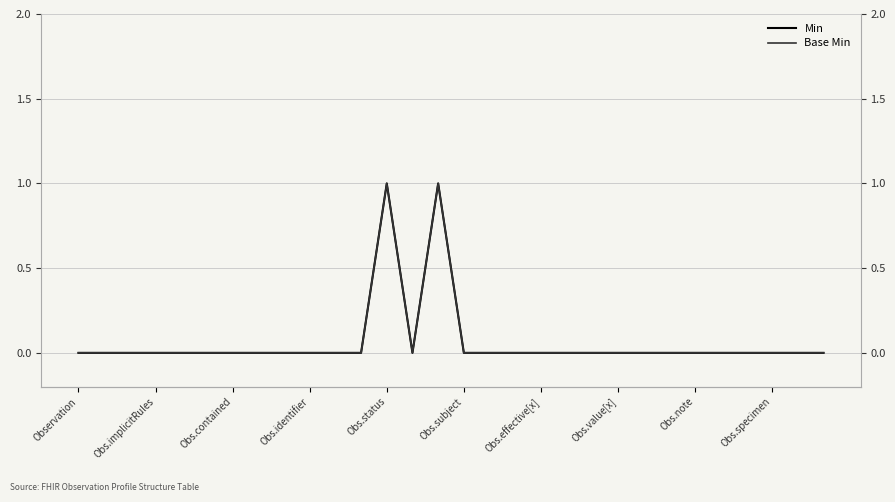

What is the label of the 3rd point from the left?

Obs.contained